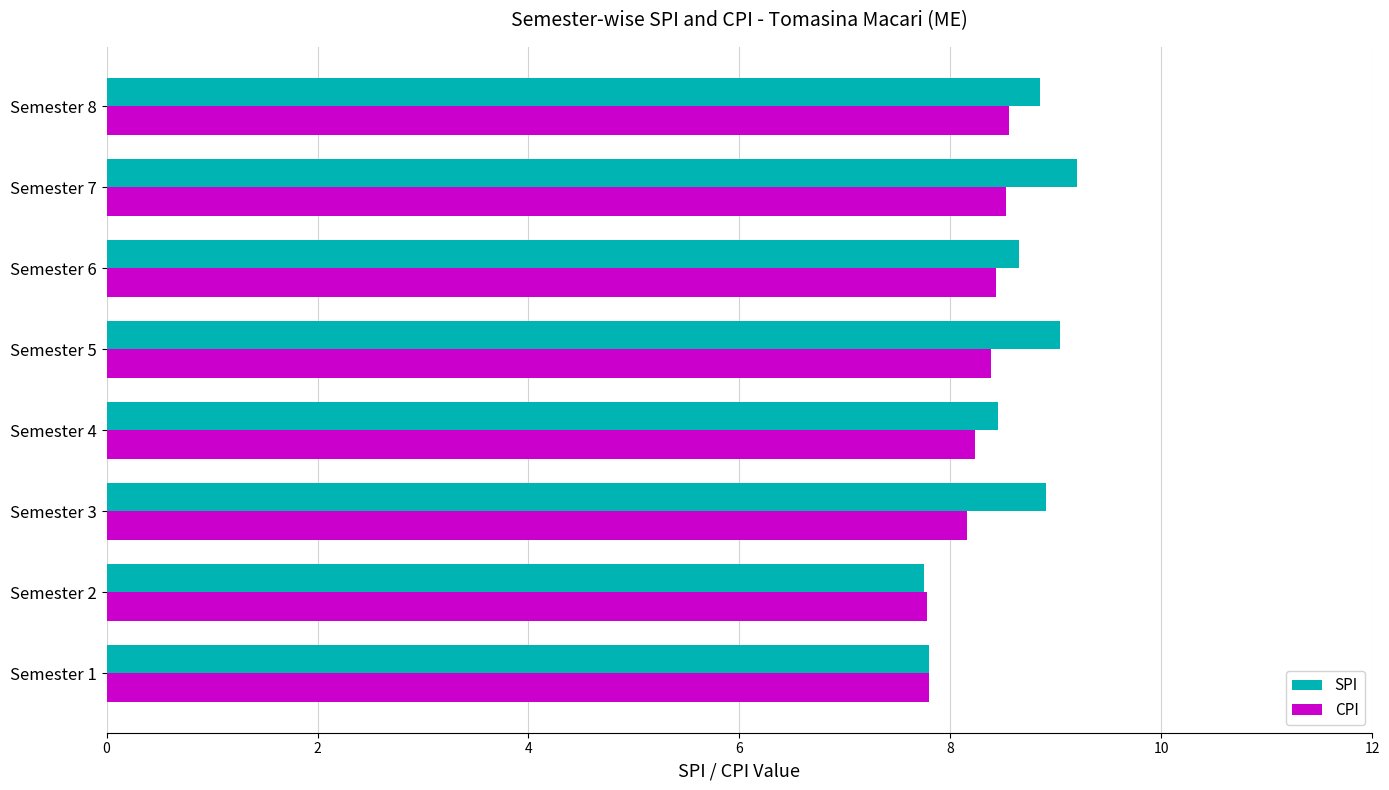

What is the difference between the CPI values at Semester 2 and Semester 3?

0.4